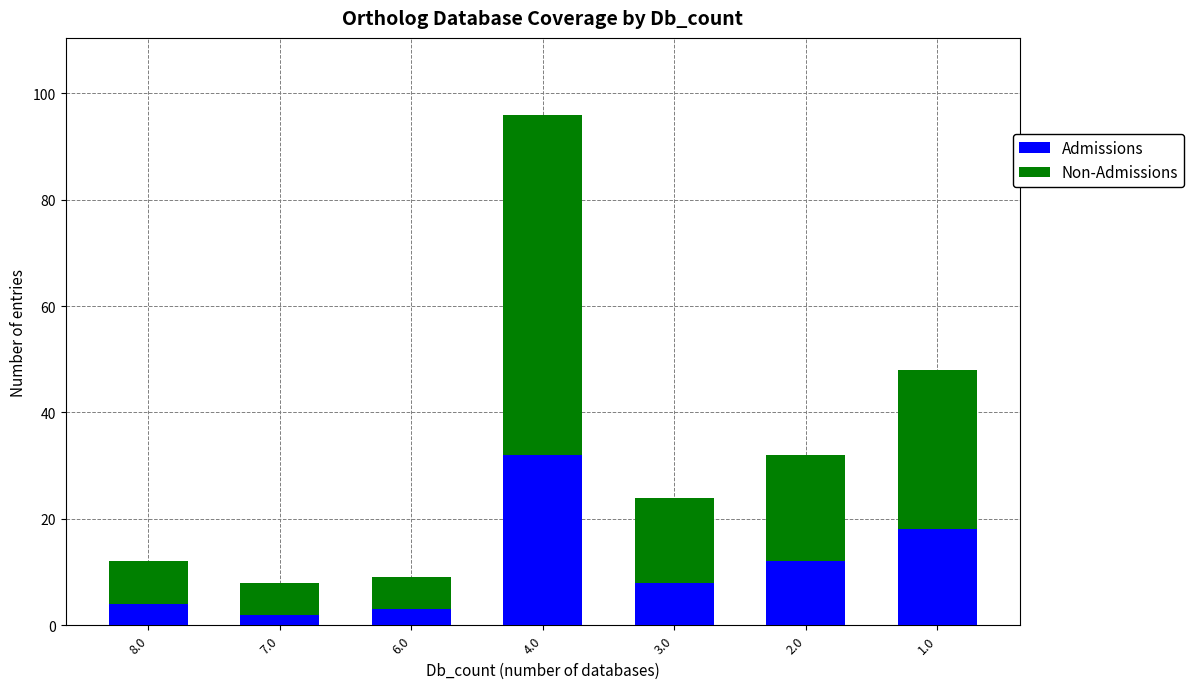

At which category is the sum across all series the highest?

4.0